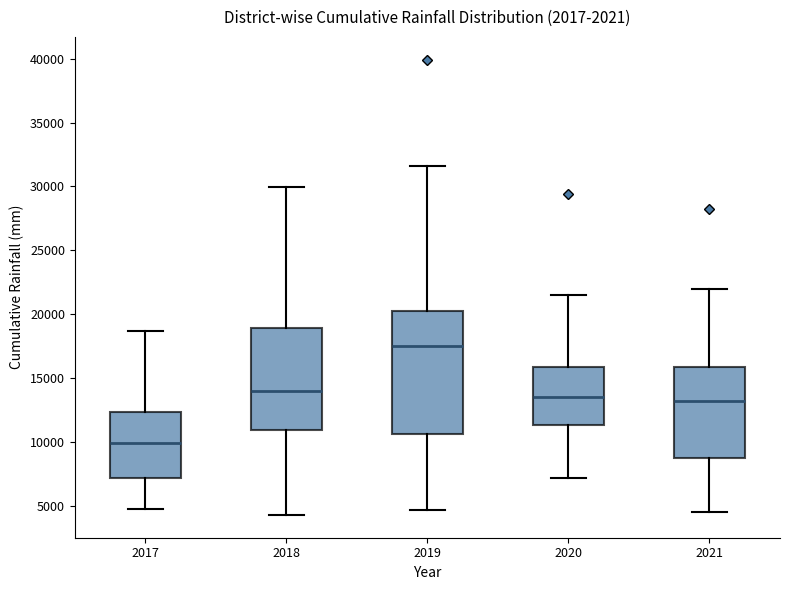

Which box has the highest median line?

2019